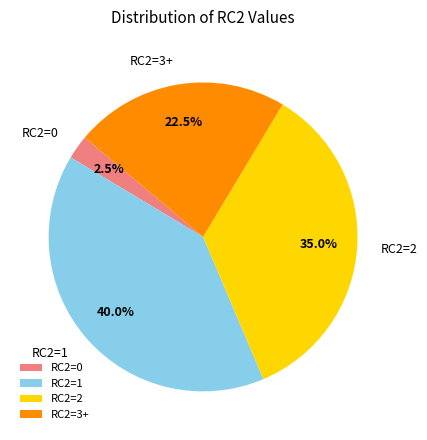

Count the number of slices in the pie.

4